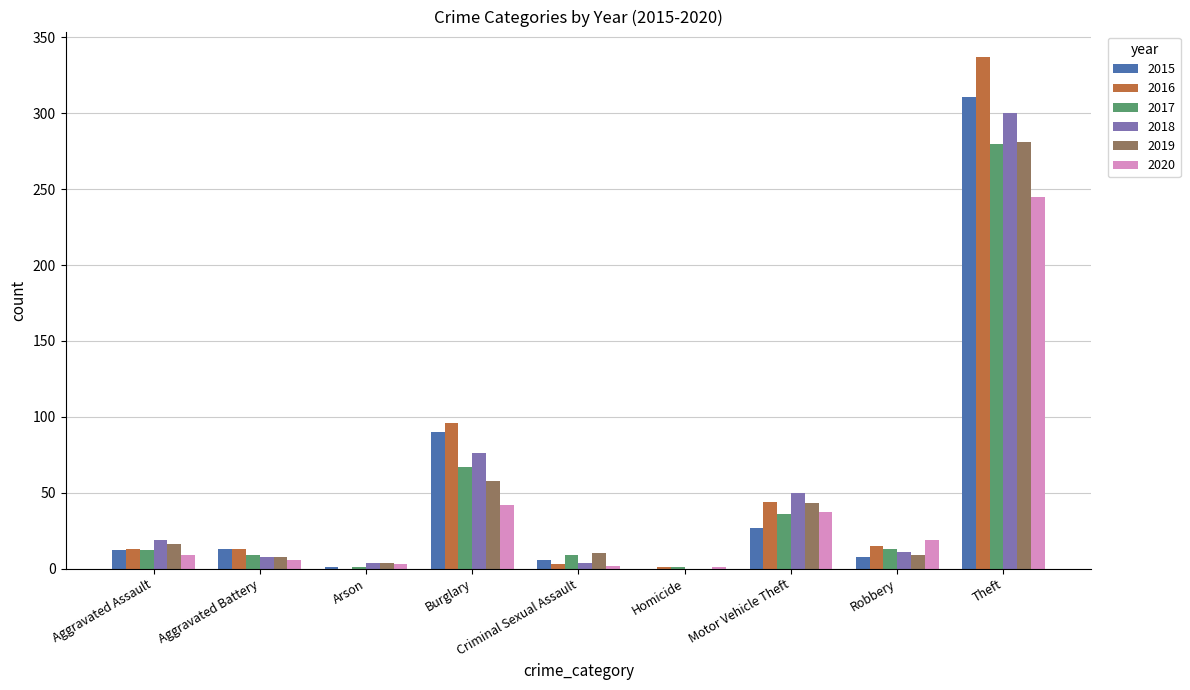

Is it true that 2019 equals 58 at Burglary?

True